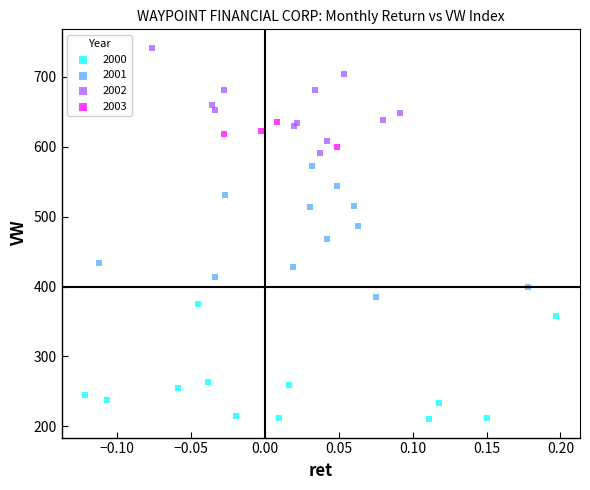

Which series contains the lowest Y value?

2000